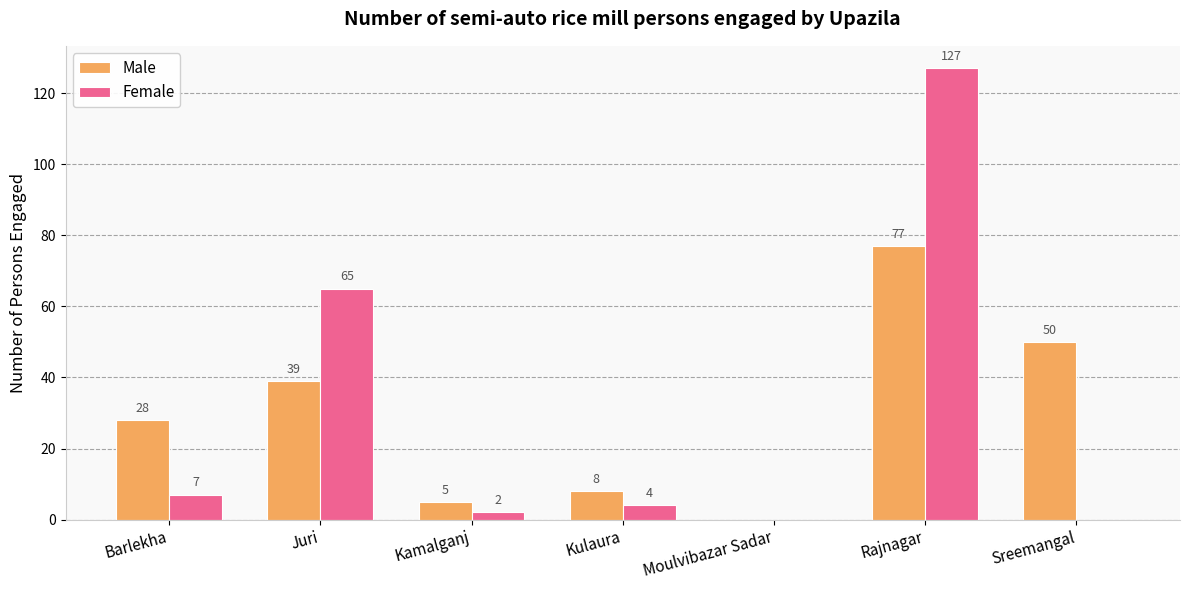

What is the sum of all Male values?

207